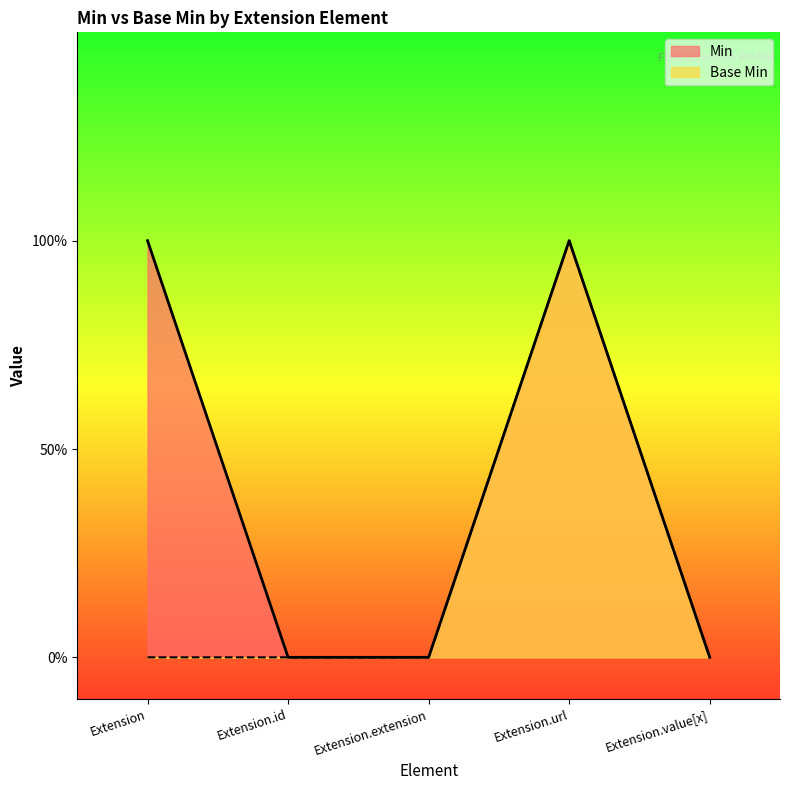

What is the label of the 3rd point from the left?

Extension.extension